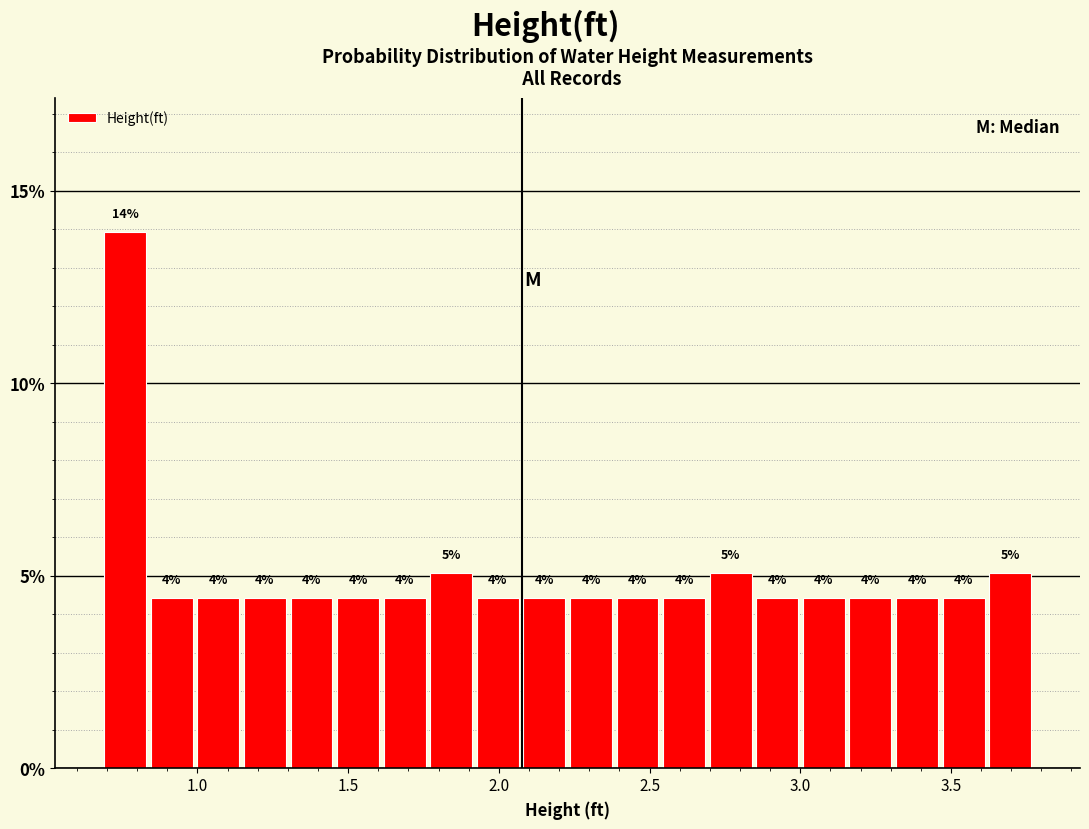

Around what value on the x-axis is the tallest bar? Give the approximate position of its centre, as read against the axis.

0.75